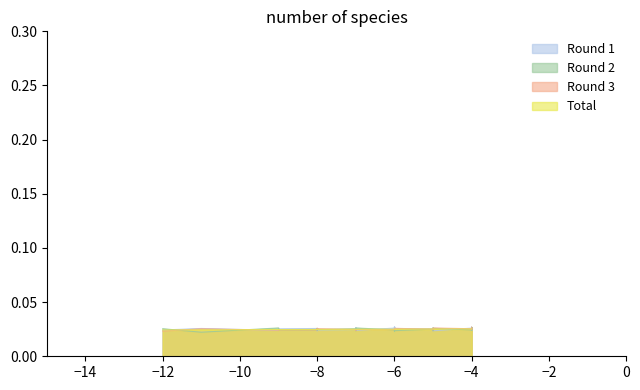

Does the chart display data point markers on the line(s)?

No